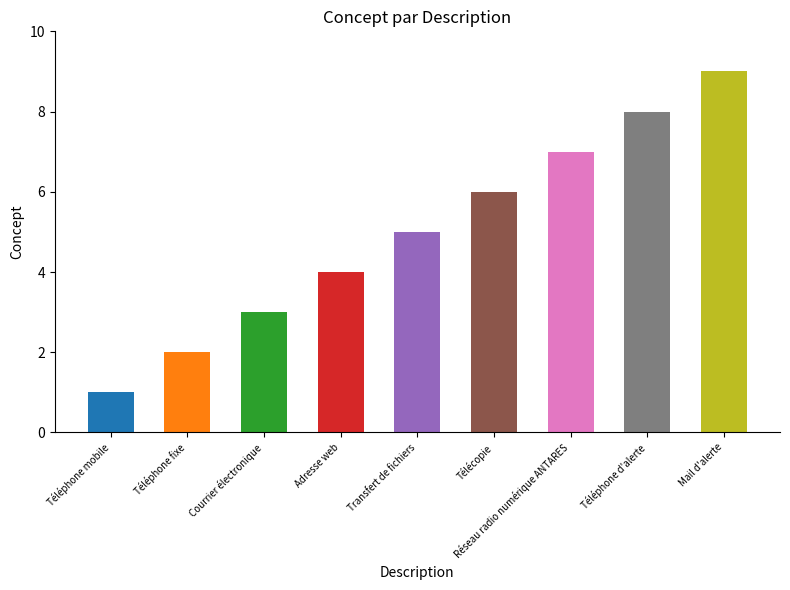

What is the average value?

5